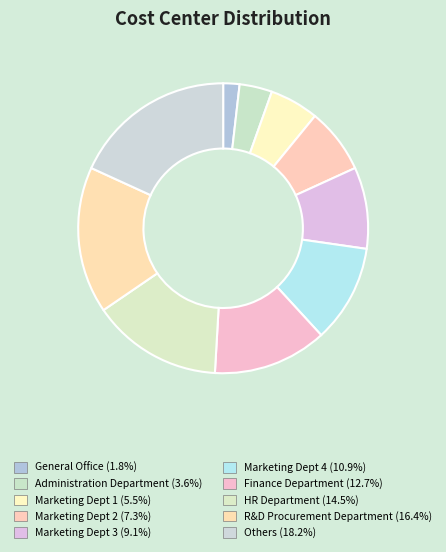

Do General Office and Others together represent more than half of the pie?

No